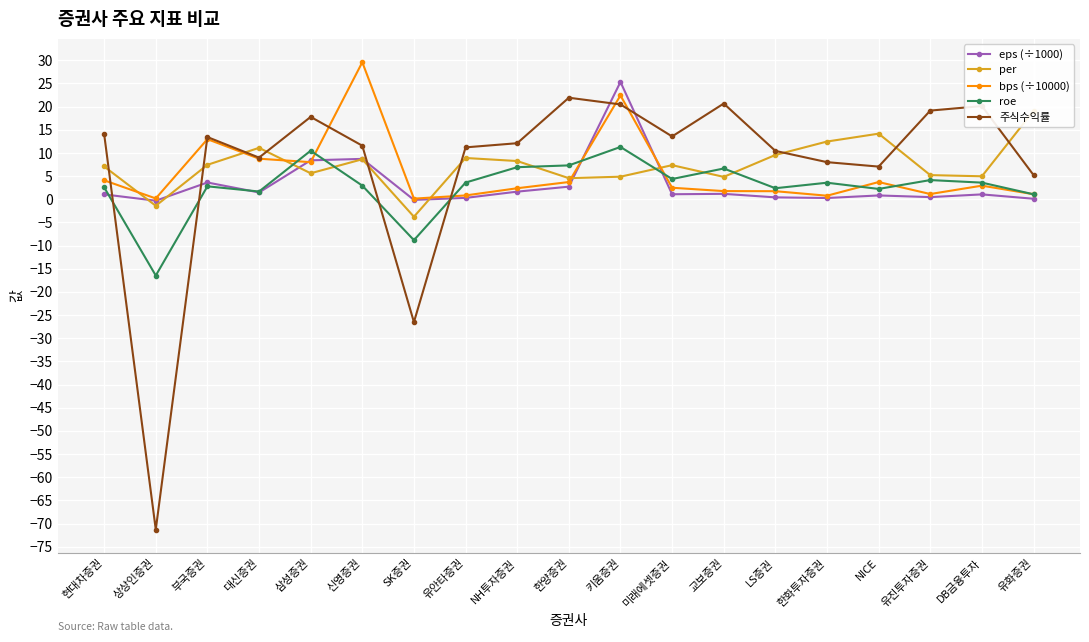

Which has a higher value, 유진투자증권 or 키움증권?

키움증권